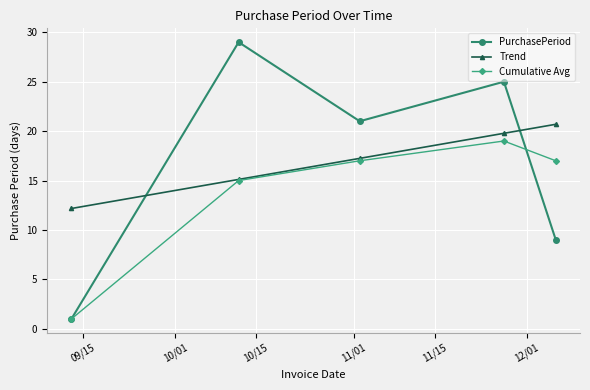

What are all the series names shown in the legend?

PurchasePeriod, Trend, Cumulative Avg